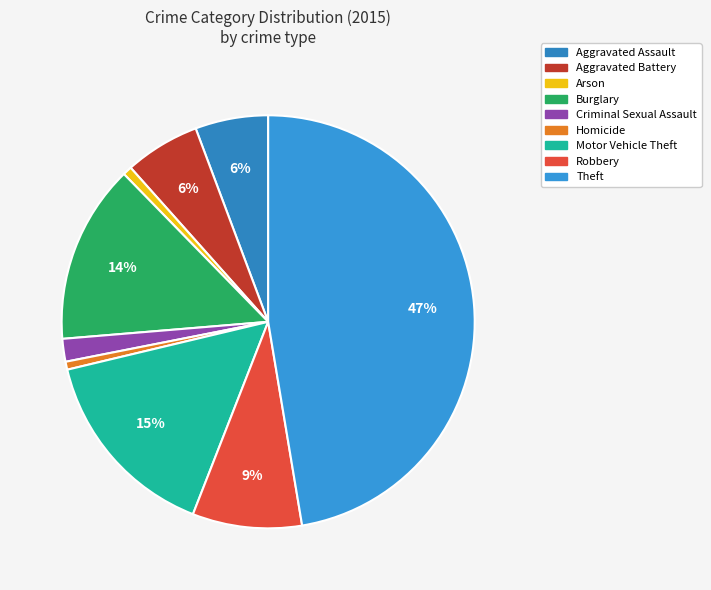

To the nearest percent, what is the difference between the Theft and Motor Vehicle Theft slice percentages?

32%